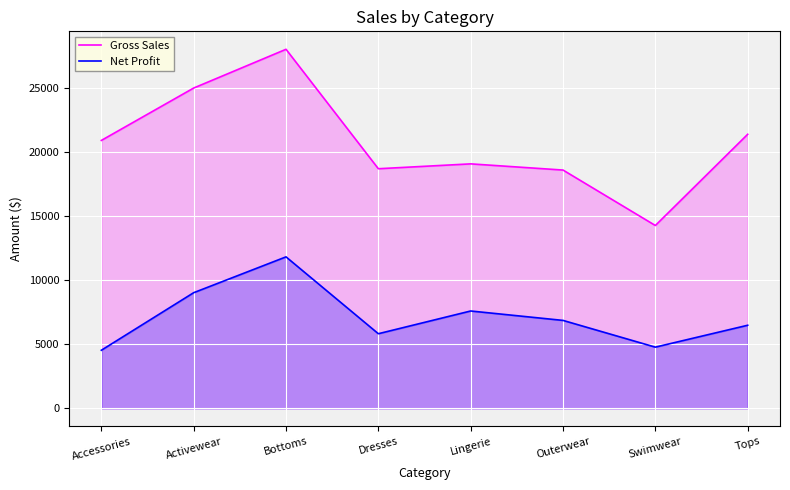

Count the number of data series in this chart.

2